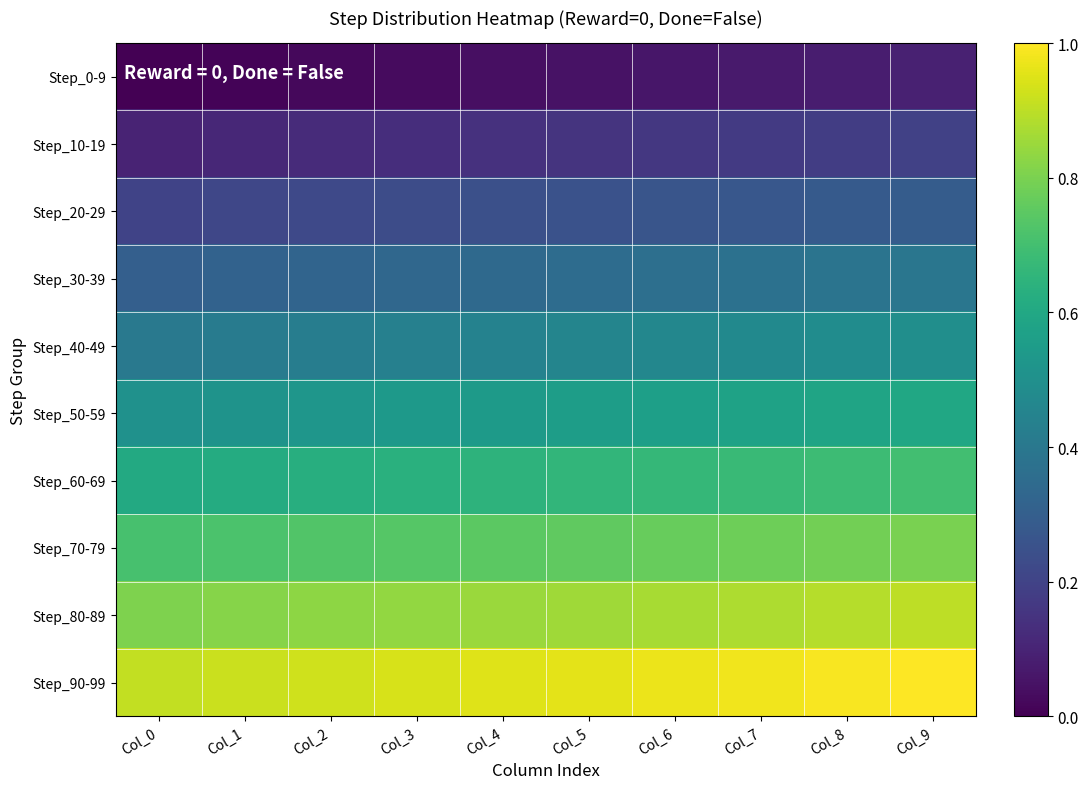

Reading left to right, transcribe all the data shown in this chart.

Step_0-9: Col_0=0.0	Col_1=0.0	Col_2=0.0	Col_3=0.0	Col_4=0.0	Col_5=0.1	Col_6=0.1	Col_7=0.1	Col_8=0.1	Col_9=0.1
Step_10-19: Col_0=0.1	Col_1=0.1	Col_2=0.1	Col_3=0.1	Col_4=0.1	Col_5=0.2	Col_6=0.2	Col_7=0.2	Col_8=0.2	Col_9=0.2
Step_20-29: Col_0=0.2	Col_1=0.2	Col_2=0.2	Col_3=0.2	Col_4=0.2	Col_5=0.3	Col_6=0.3	Col_7=0.3	Col_8=0.3	Col_9=0.3
Step_30-39: Col_0=0.3	Col_1=0.3	Col_2=0.3	Col_3=0.3	Col_4=0.3	Col_5=0.4	Col_6=0.4	Col_7=0.4	Col_8=0.4	Col_9=0.4
Step_40-49: Col_0=0.4	Col_1=0.4	Col_2=0.4	Col_3=0.4	Col_4=0.4	Col_5=0.5	Col_6=0.5	Col_7=0.5	Col_8=0.5	Col_9=0.5
Step_50-59: Col_0=0.5	Col_1=0.5	Col_2=0.5	Col_3=0.5	Col_4=0.5	Col_5=0.6	Col_6=0.6	Col_7=0.6	Col_8=0.6	Col_9=0.6
Step_60-69: Col_0=0.6	Col_1=0.6	Col_2=0.6	Col_3=0.6	Col_4=0.6	Col_5=0.7	Col_6=0.7	Col_7=0.7	Col_8=0.7	Col_9=0.7
Step_70-79: Col_0=0.7	Col_1=0.7	Col_2=0.7	Col_3=0.7	Col_4=0.7	Col_5=0.8	Col_6=0.8	Col_7=0.8	Col_8=0.8	Col_9=0.8
Step_80-89: Col_0=0.8	Col_1=0.8	Col_2=0.8	Col_3=0.8	Col_4=0.8	Col_5=0.9	Col_6=0.9	Col_7=0.9	Col_8=0.9	Col_9=0.9
Step_90-99: Col_0=0.9	Col_1=0.9	Col_2=0.9	Col_3=0.9	Col_4=0.9	Col_5=1.0	Col_6=1.0	Col_7=1.0	Col_8=1.0	Col_9=1.0